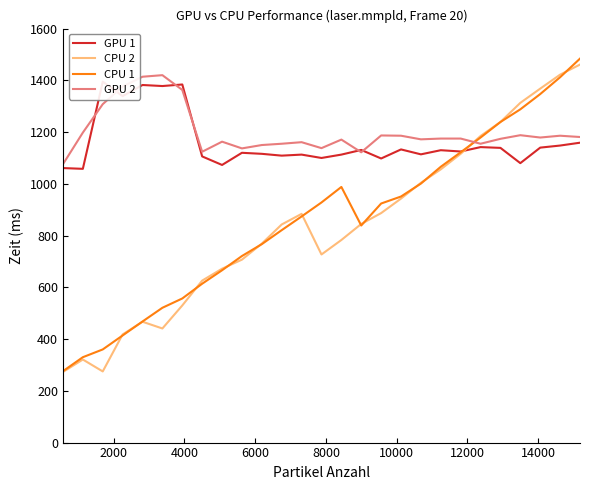

At how many categories does at least one series exceed 713?

27